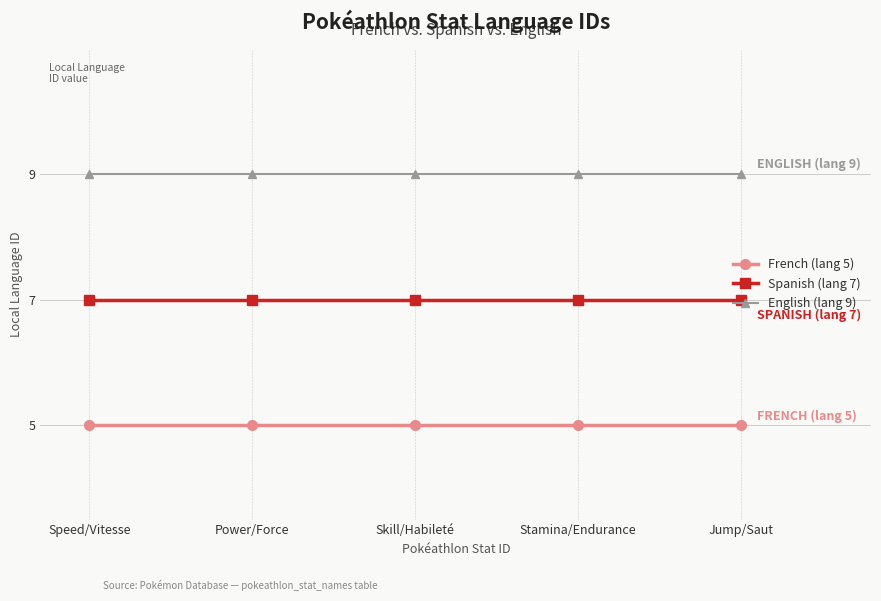

What are all the series names shown in the legend?

French (lang 5), Spanish (lang 7), English (lang 9)